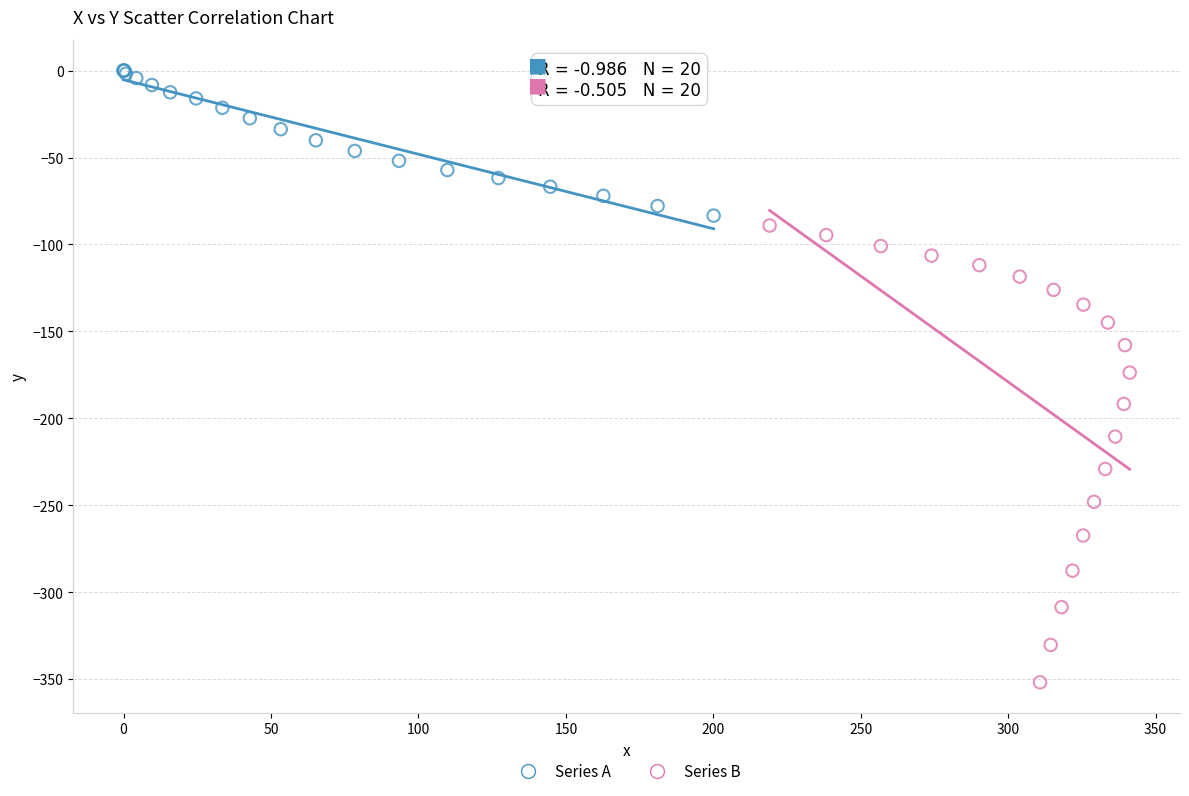

Which series has the largest Y range (max minus min)?

Series B